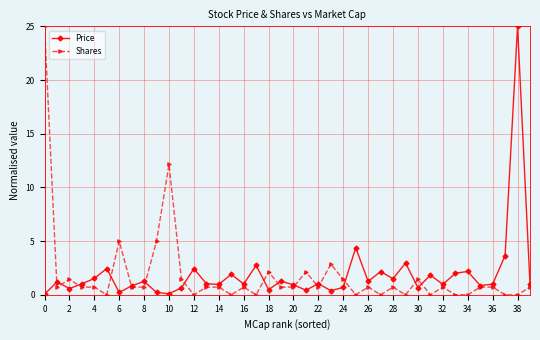

What are all the series names shown in the legend?

Price, Shares